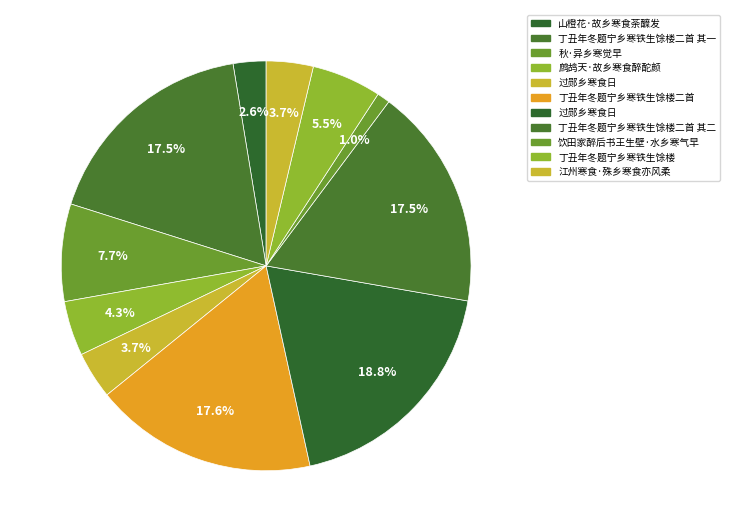

Which slice is the smallest?

饮田家醉后书王生壁·水乡寒气早